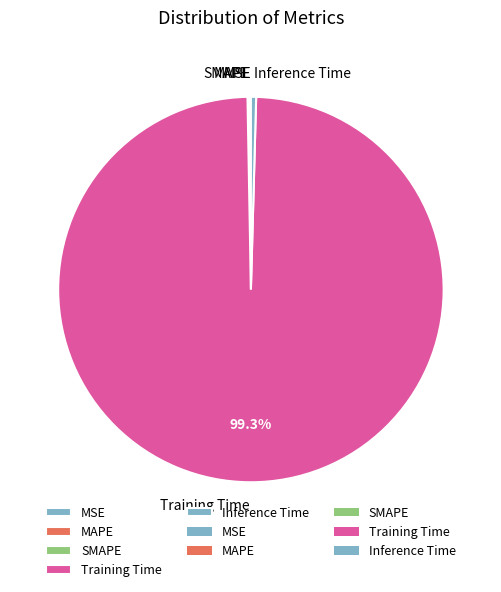

Which has a higher value, Inference Time or Training Time?

Training Time